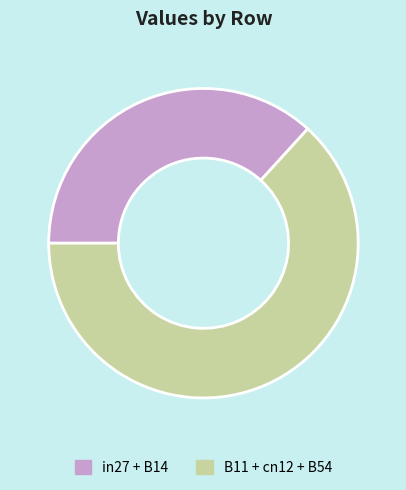

Count the number of slices in the pie.

2